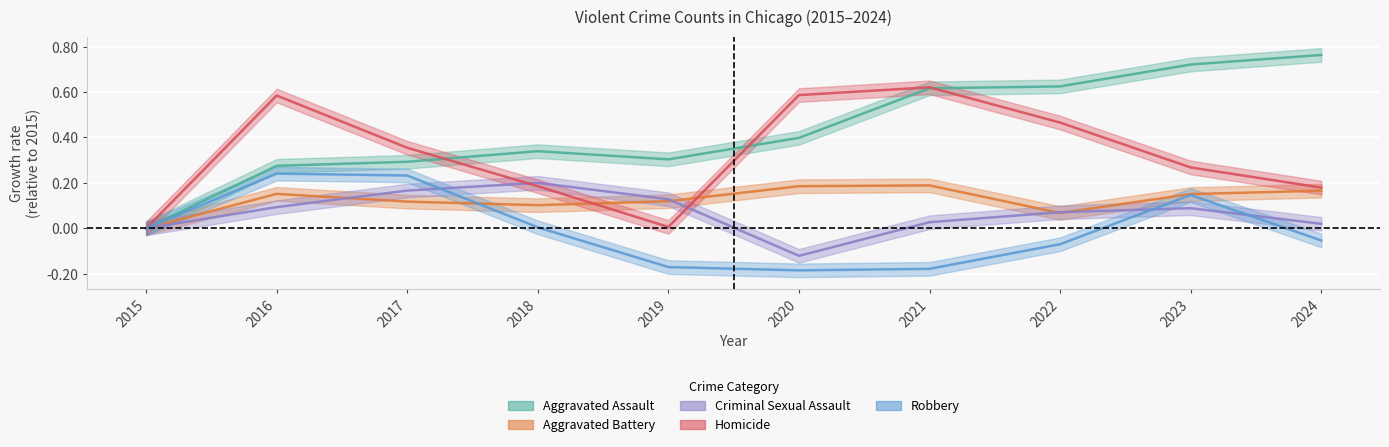

At how many categories does at least one series exceed 0?

9